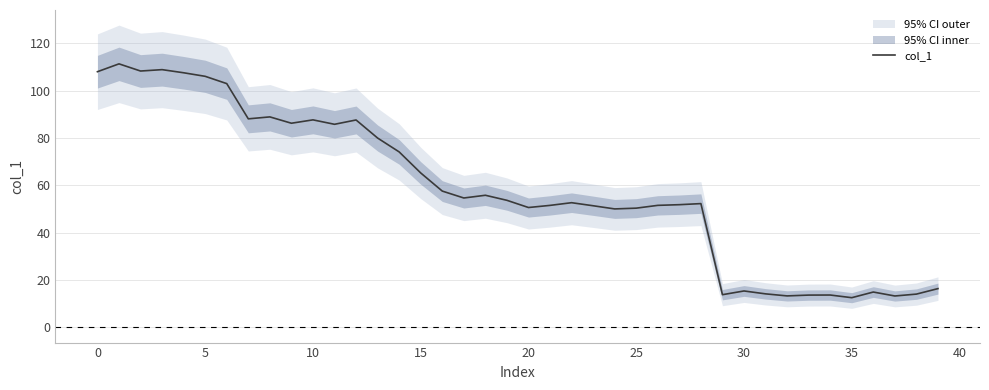

What is the sum of all values?

2336.4